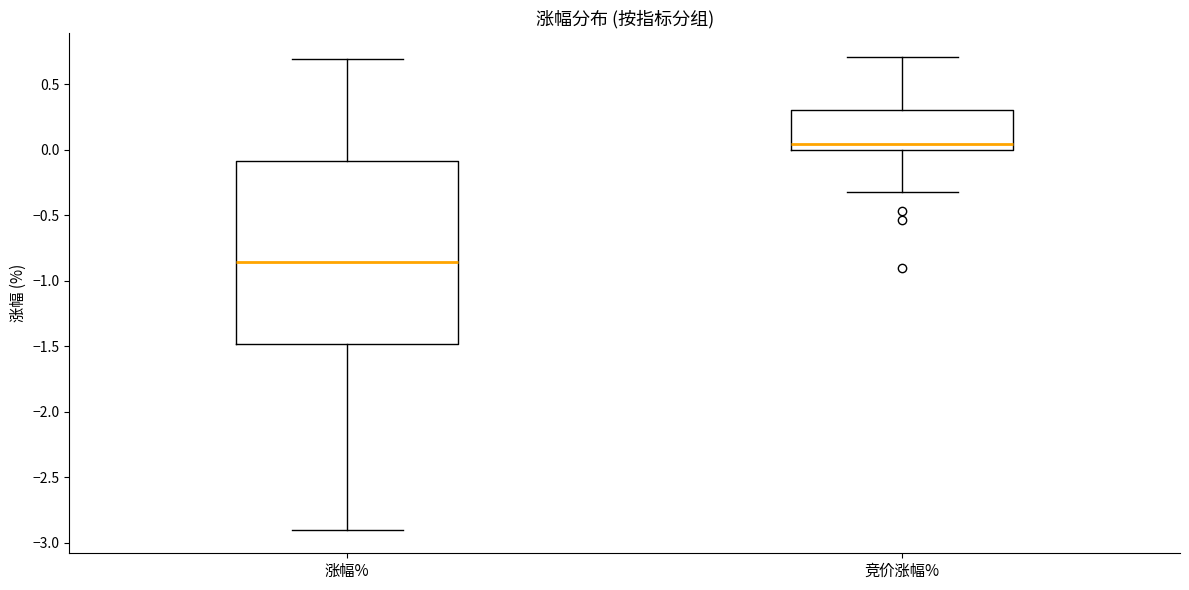

Reading left to right, read every box against the y-axis: the position of its median line, the range the box covers, and the ends of its whiskers. The values are not printed on the chart, so give them approximately, as read against the axis.

涨幅%: median -0.85, box -1.50 to -0.10, whiskers -2.90 to 0.70
竞价涨幅%: median 0.05, box 0.00 to 0.30, whiskers -0.30 to 0.70